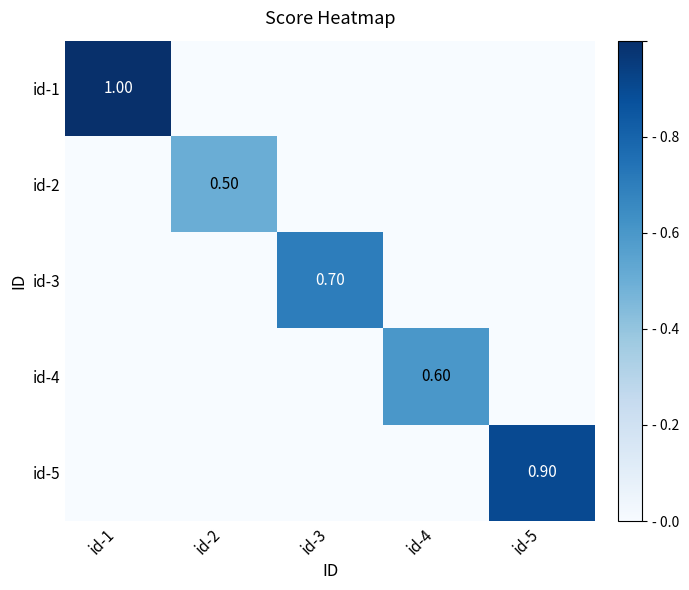

What is the total value across all series at id-5?

0.9